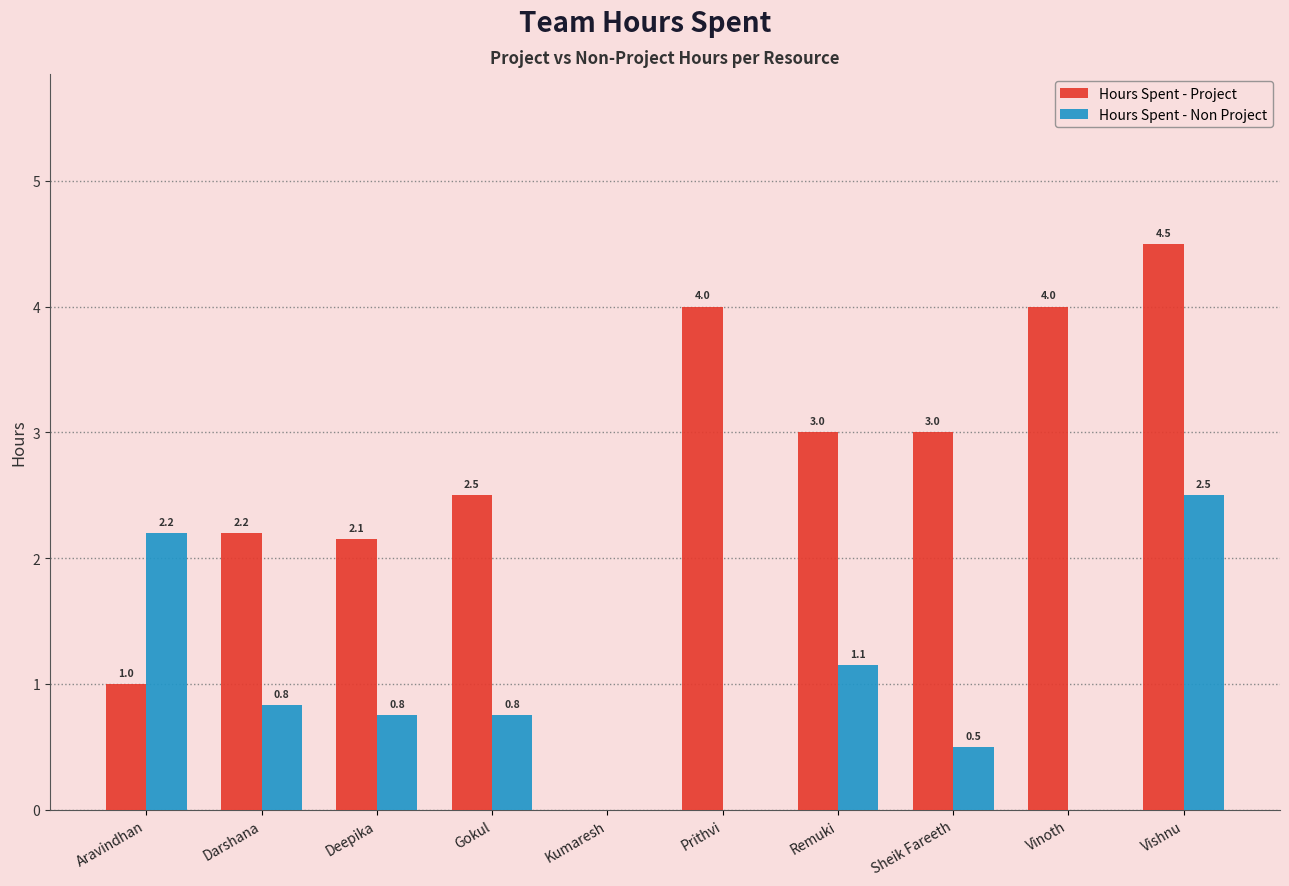

The Hours Spent - Non Project series shows 0.8 at Darshana. True or false?

True